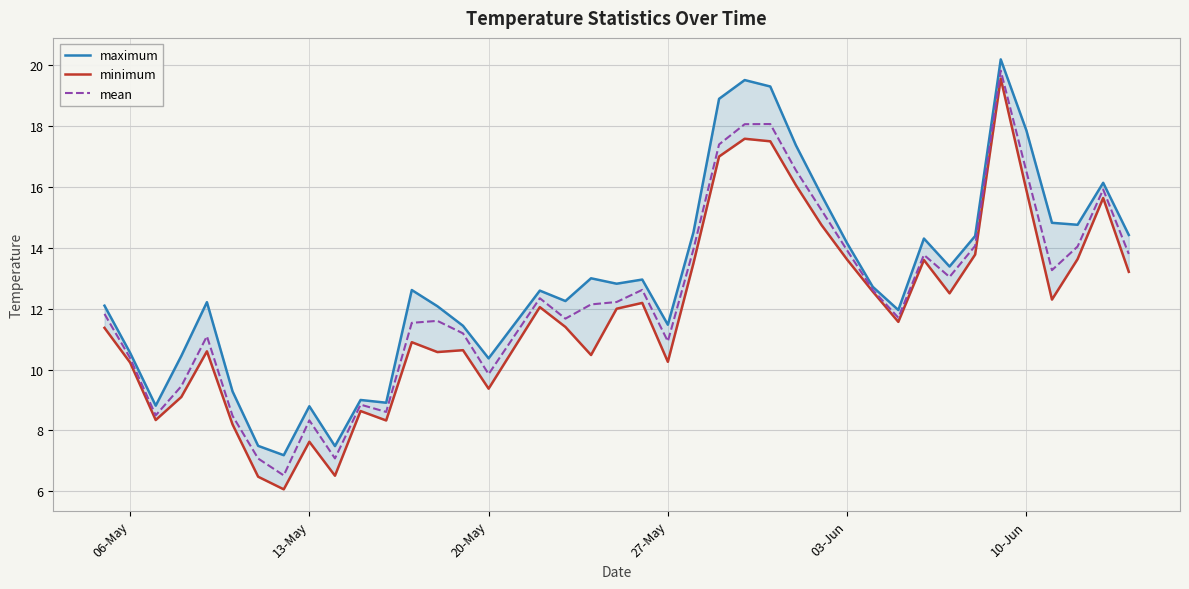

What is the average value of the mean series?

12.4